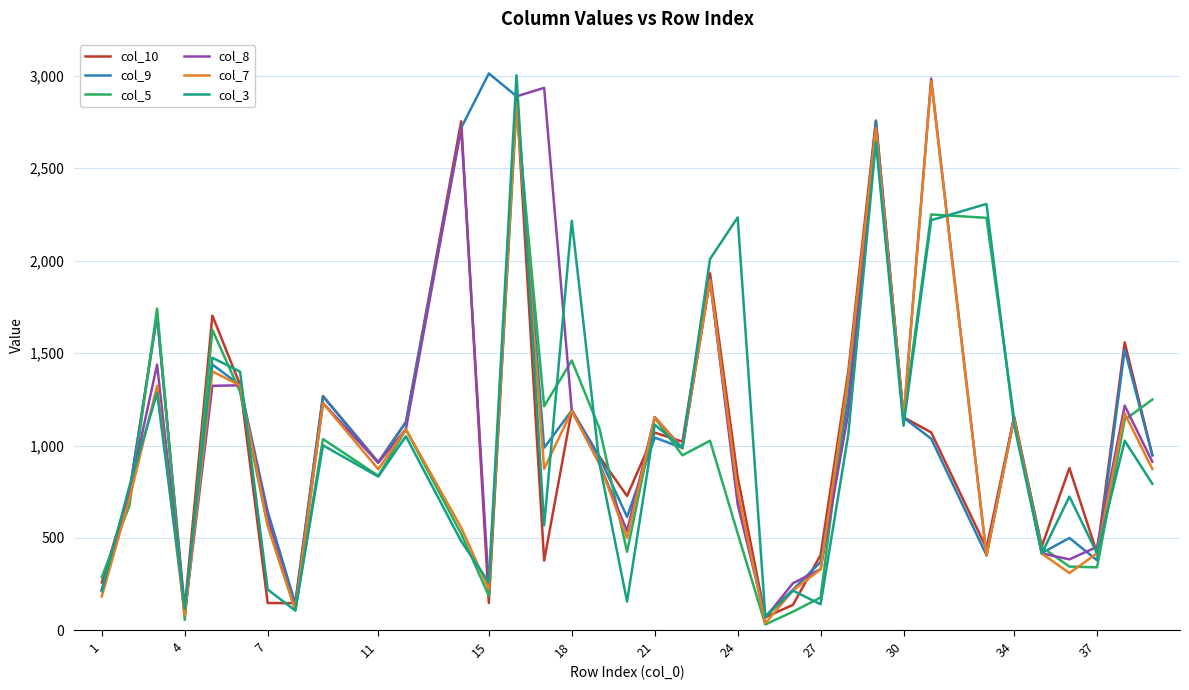

Which series ends up on top after the final intersection of col_8 and col_3?

col_8